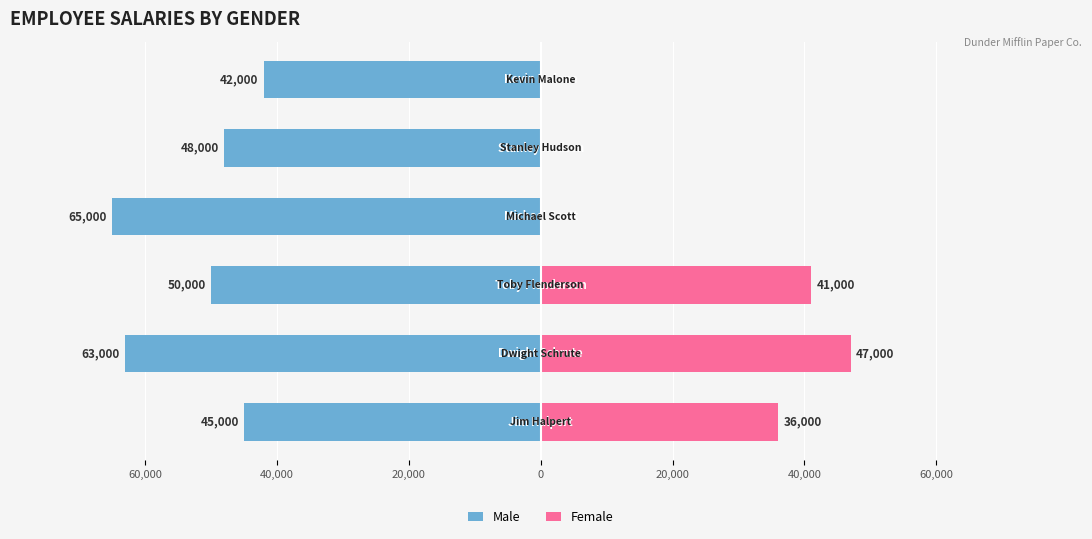

Between 60,000 and 0, which is larger?

60,000